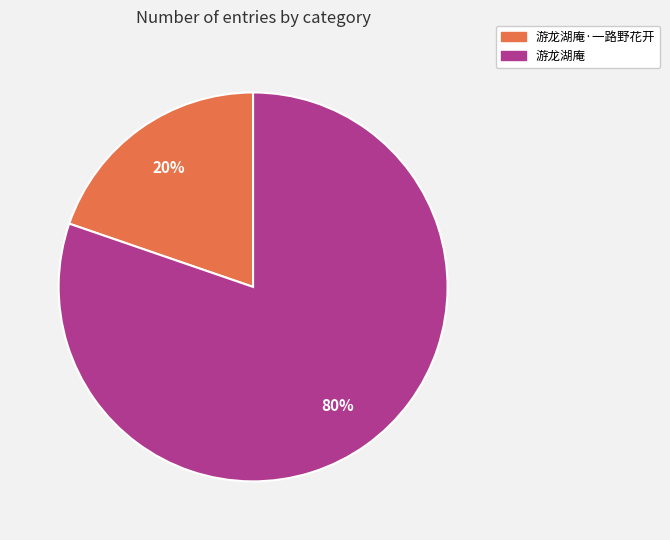

Between 游龙湖庵 and 游龙湖庵·一路野花开, which is larger?

游龙湖庵